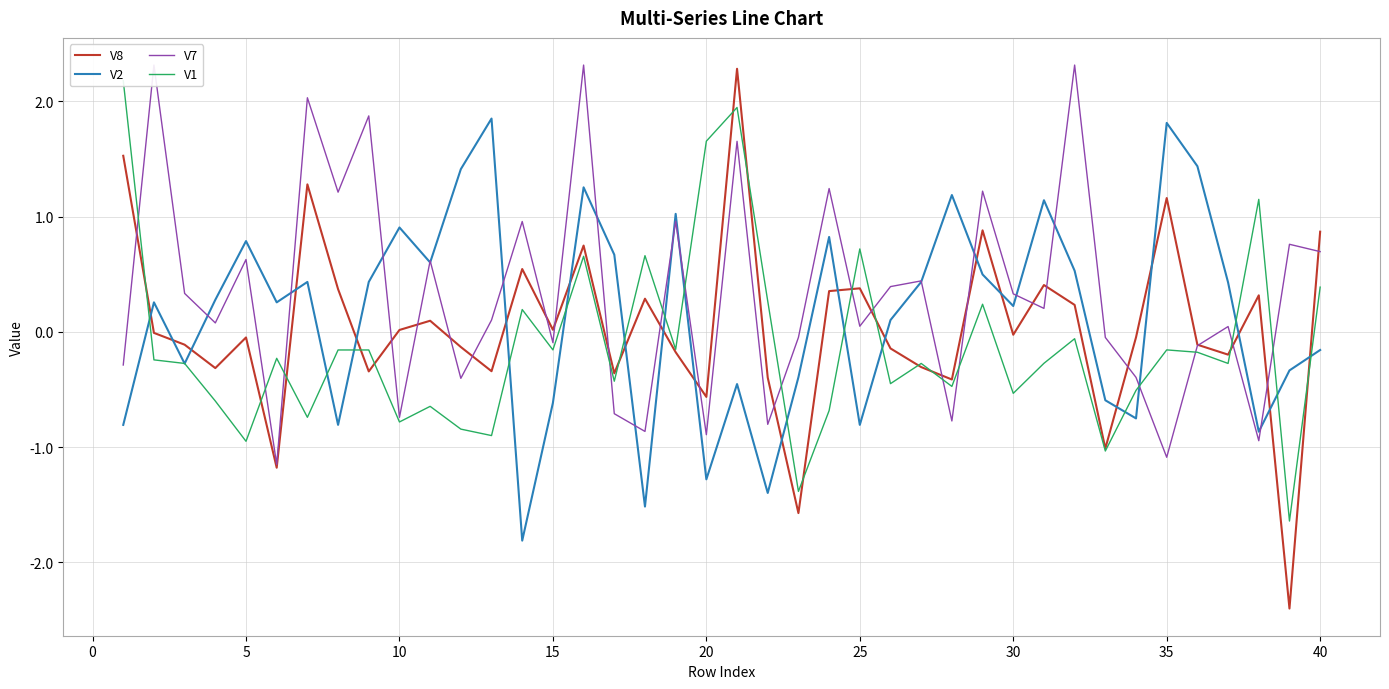

After their last crossing, which series has the higher values: V7 or V1?

V7